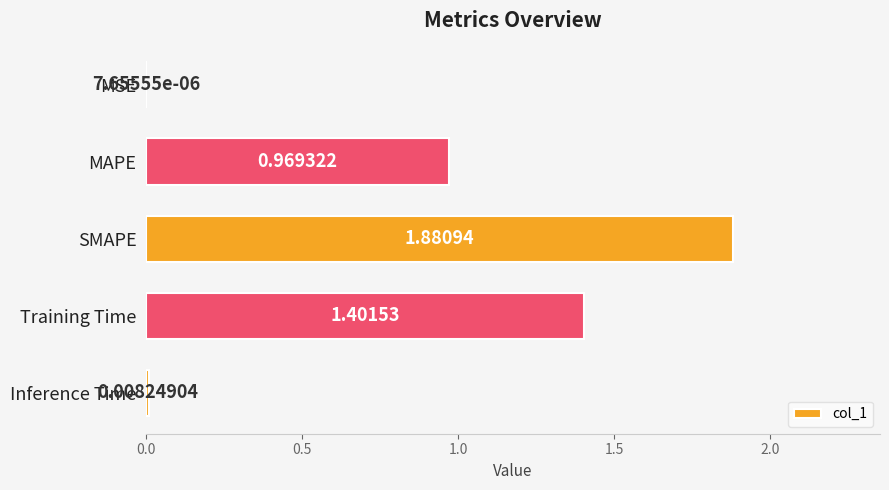

Where is the data nearest to the value 0?

MSE